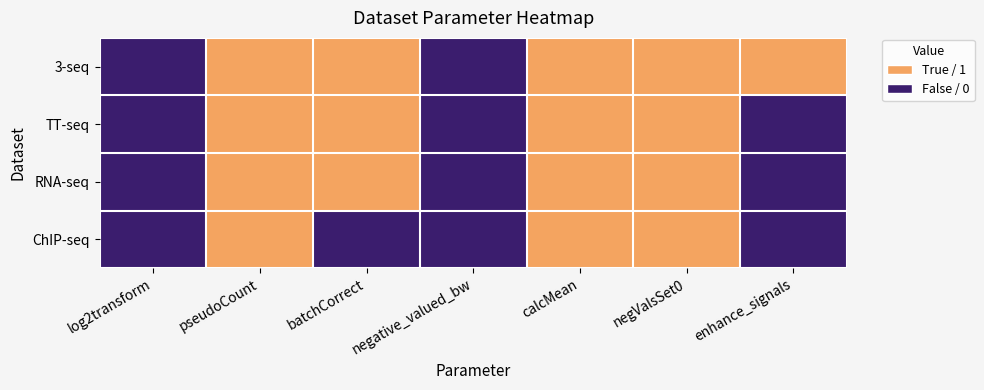

Which series has the largest total across all categories?

3-seq